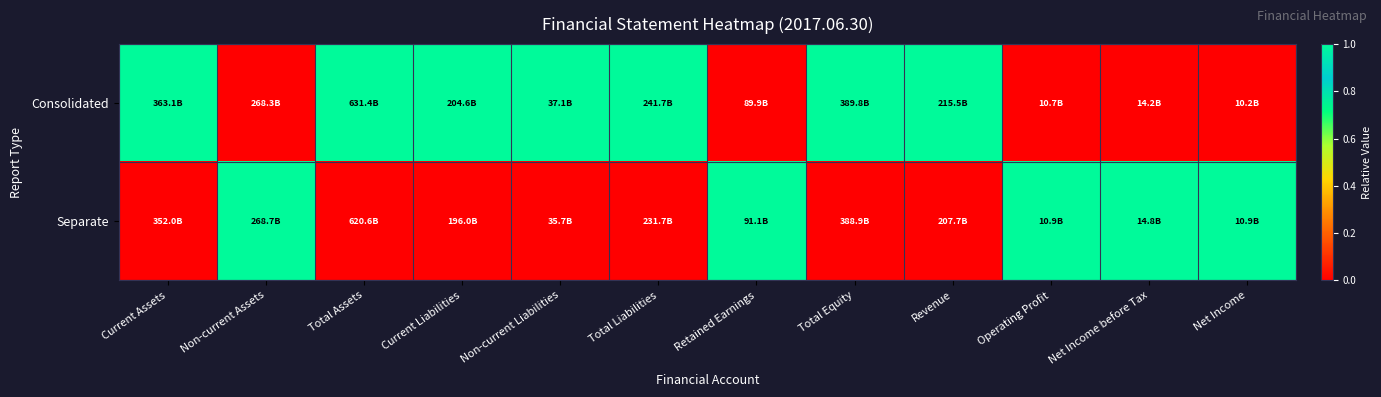

At Current Liabilities, list the series in order from smallest to largest.

Separate, Consolidated